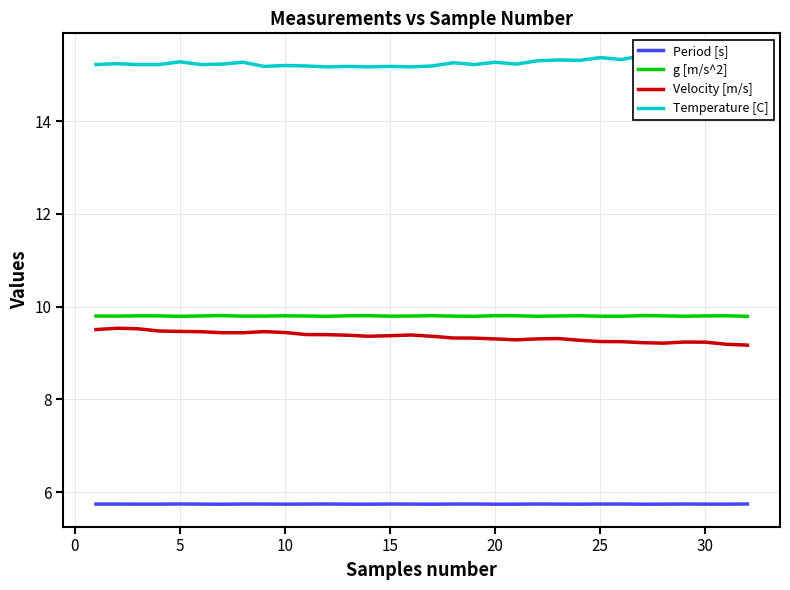

What is the minimum value for g [m/s^2]?

9.8